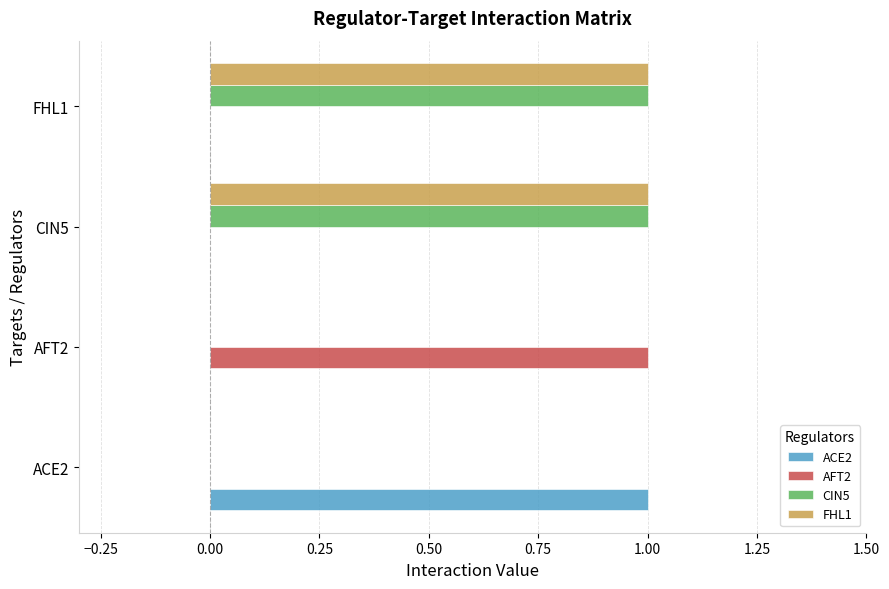

What are all the series names shown in the legend?

ACE2, AFT2, CIN5, FHL1